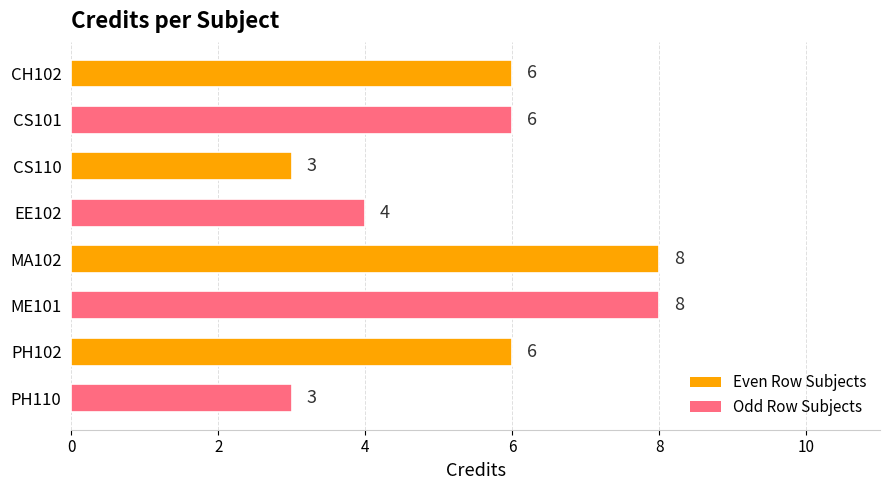

The value at CH102 is 2. True or false?

False